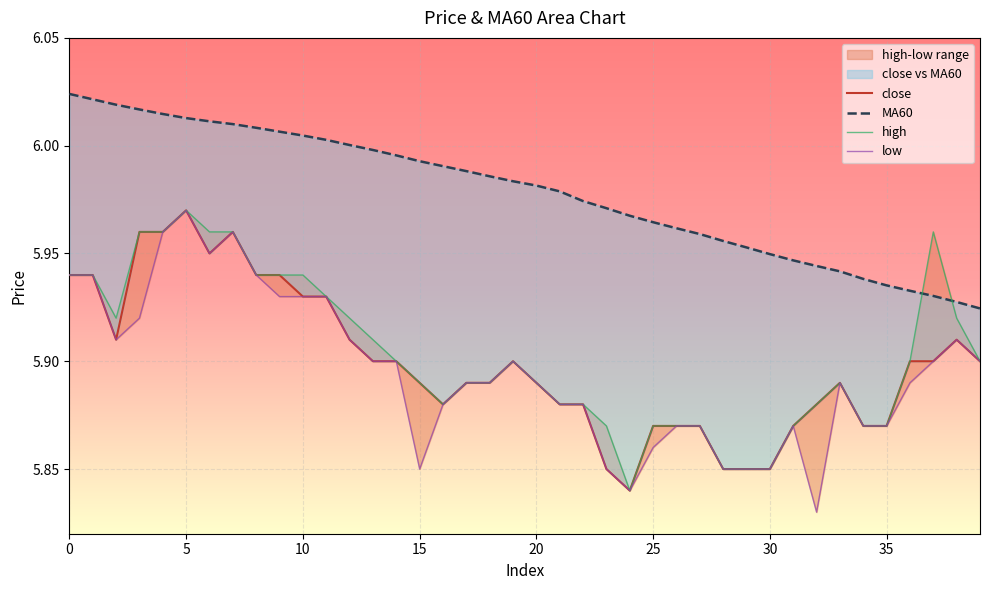

What is the label of the 25th point from the left?

24